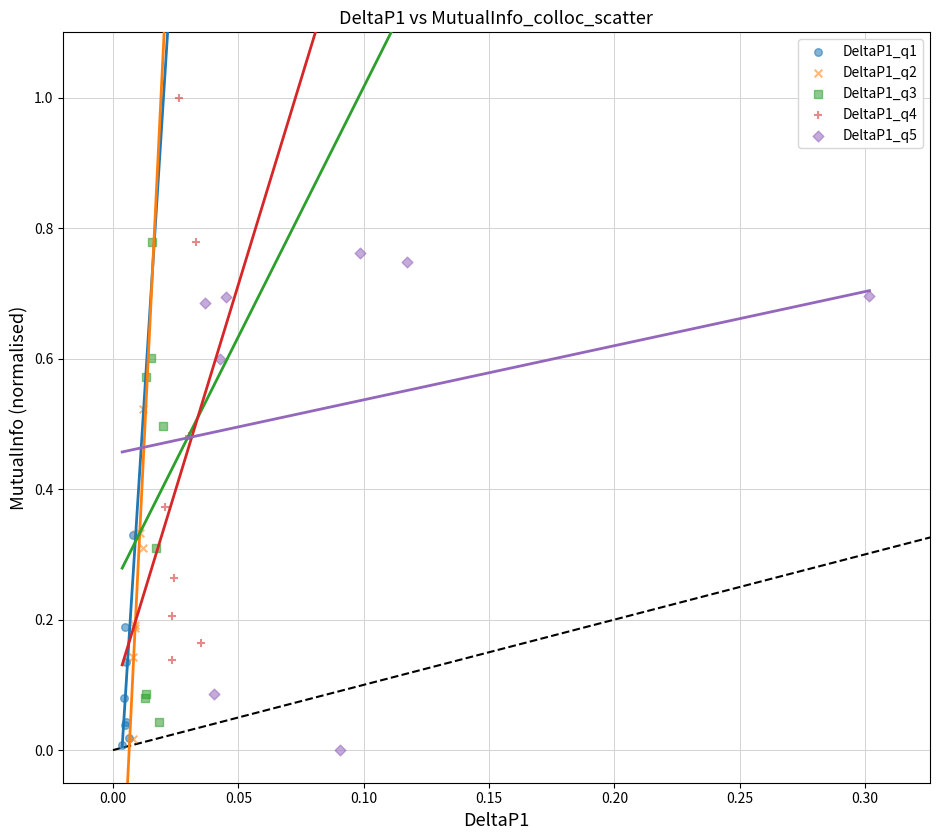

Which series contains the highest Y value?

DeltaP1_q4